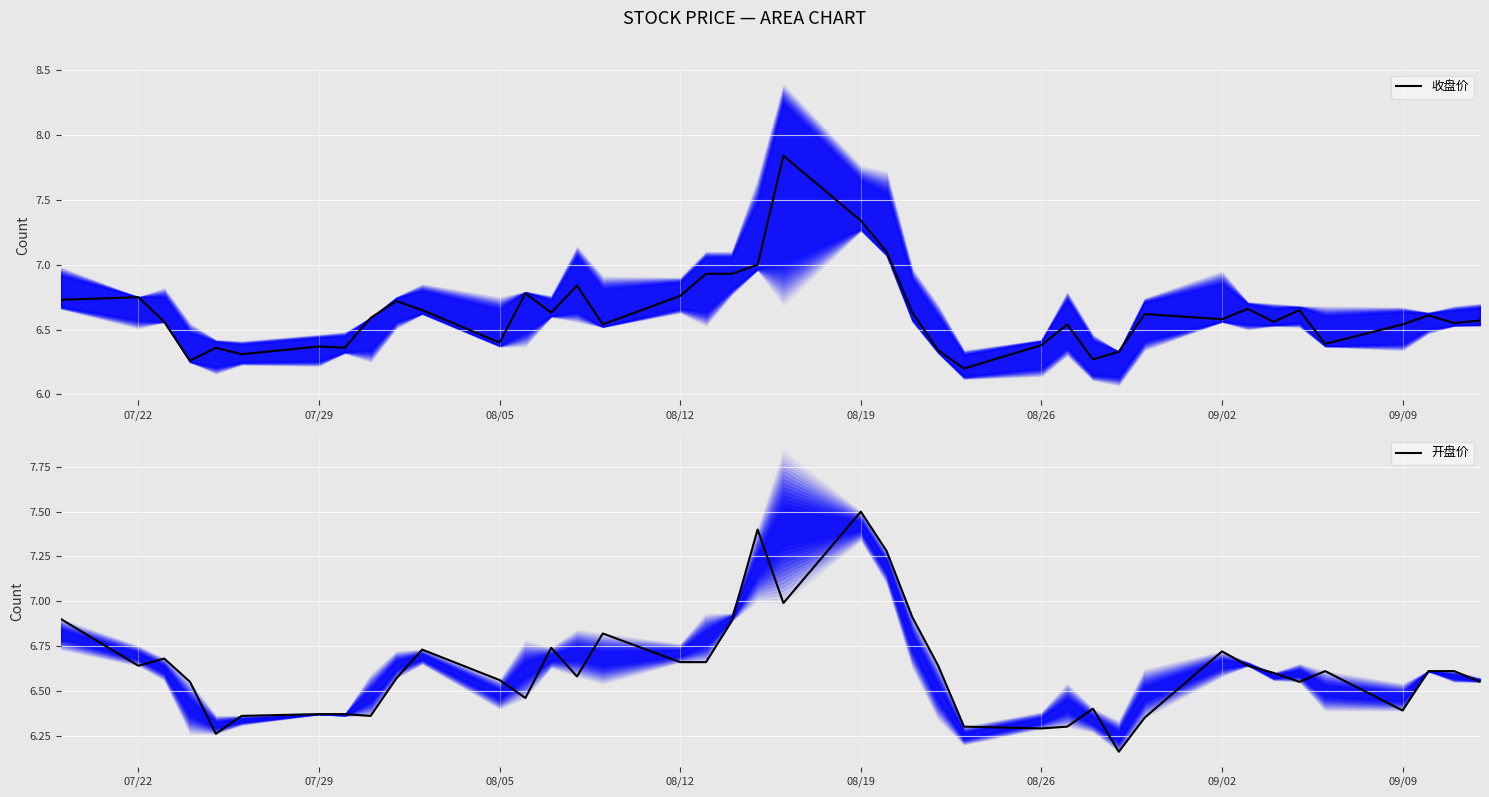

How many times do 收盘价 and 开盘价 cross each other?

24